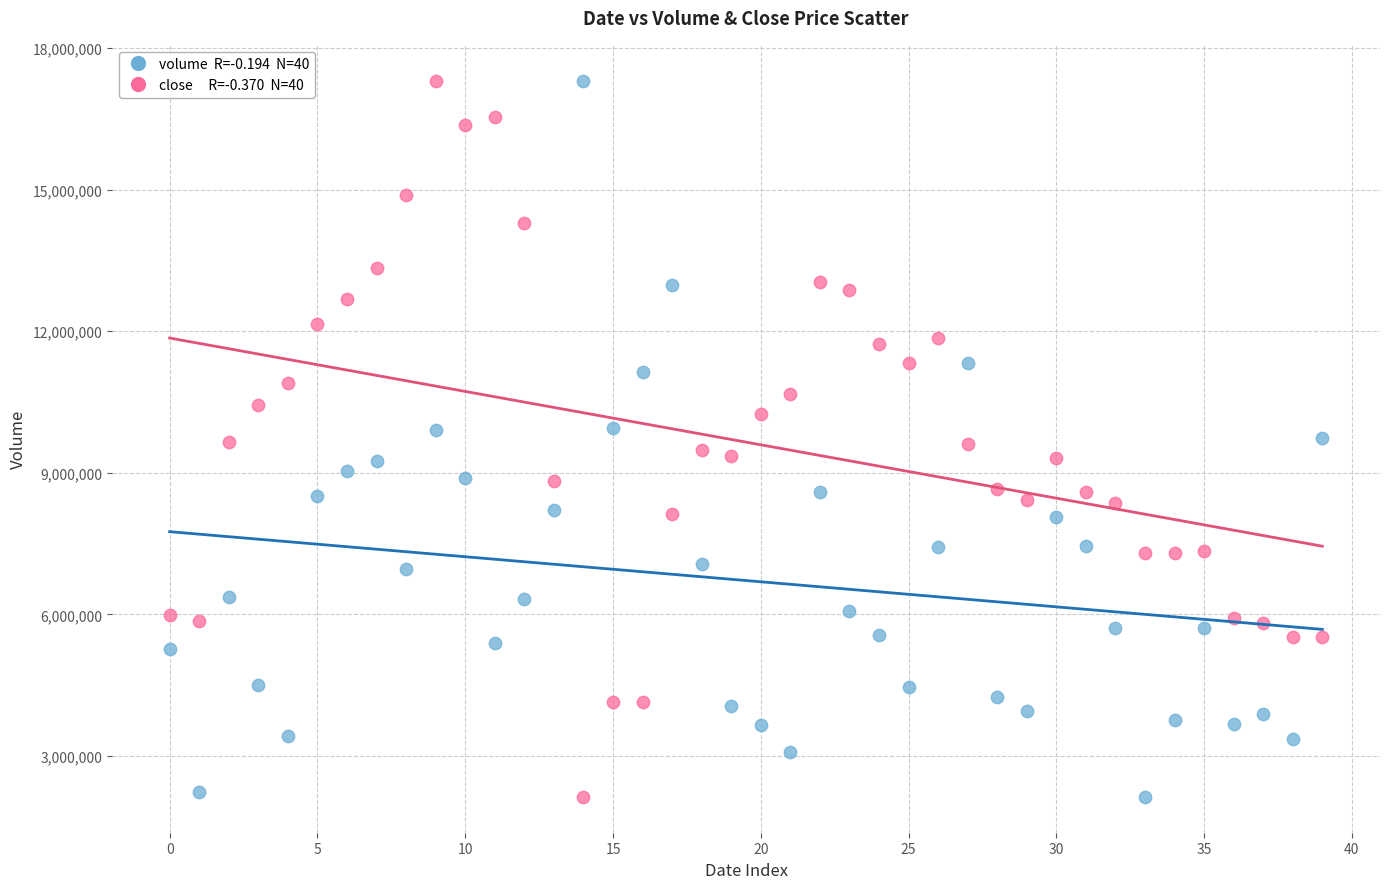

Count the number of points in this scatter plot.

80